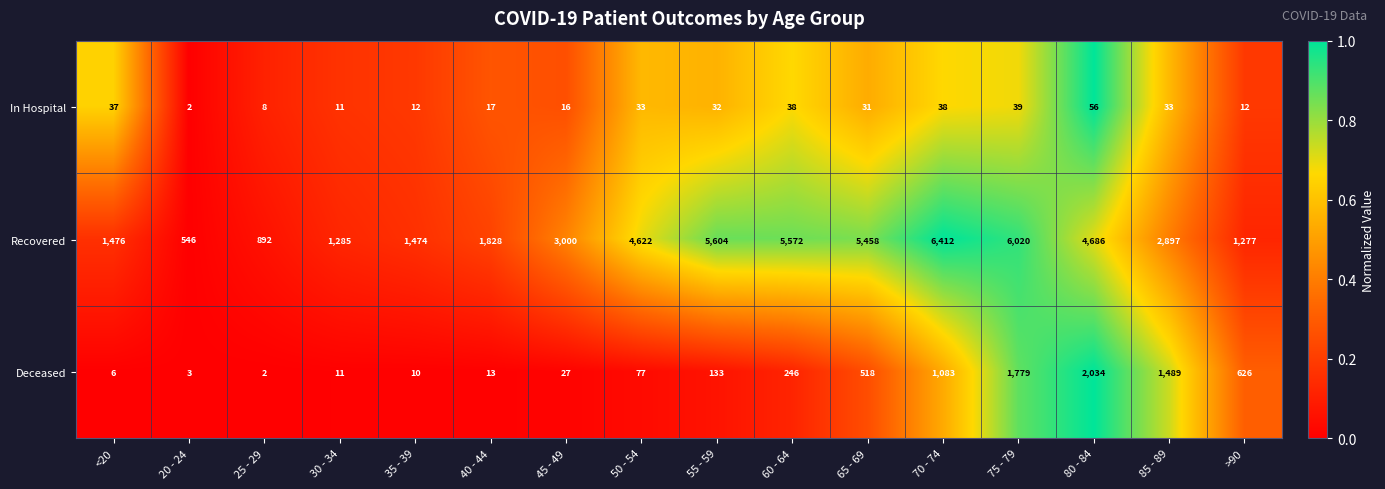

What is the maximum value shown in the chart?

6412